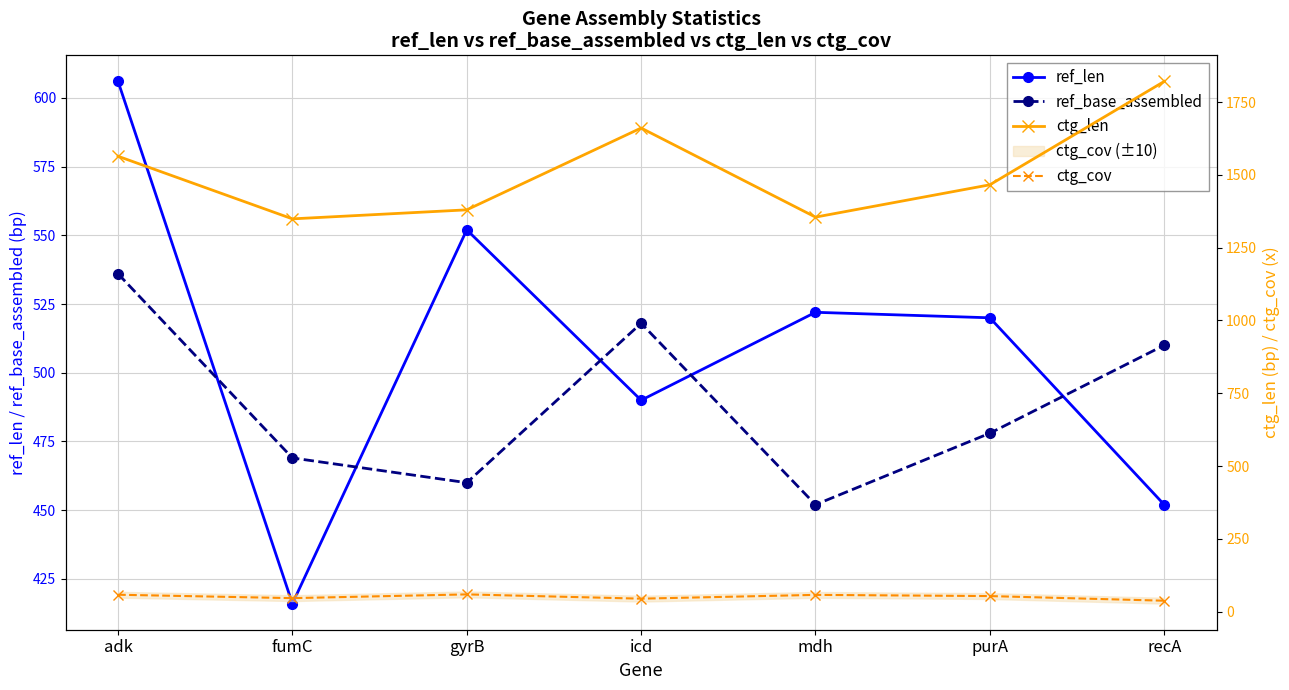

The ctg_len series shows 1564.0 at adk. True or false?

True